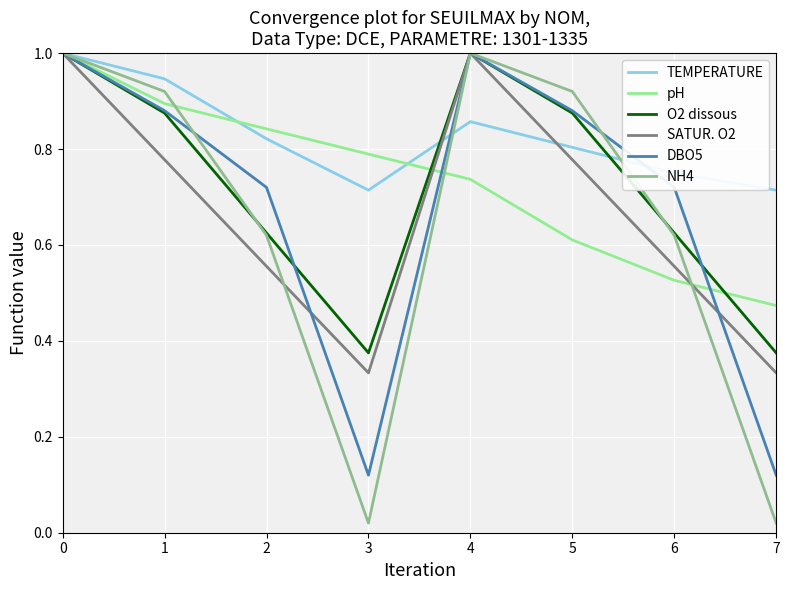

True or false: pH and O2 dissous cross at least once.

True